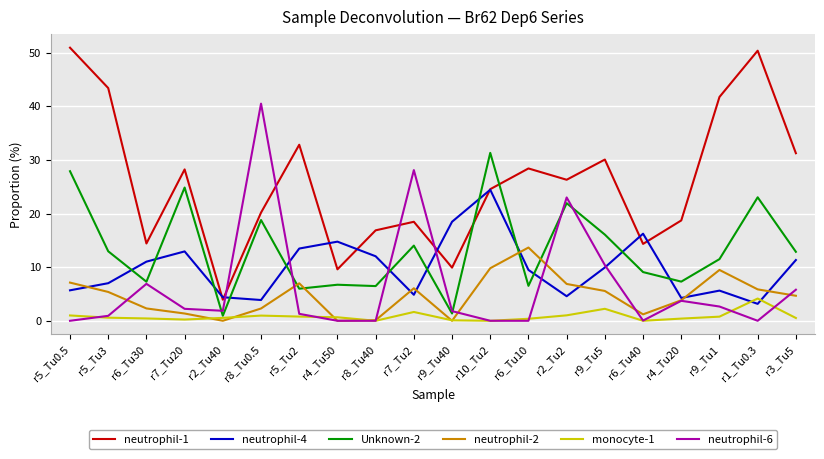

Which series has the widest spread of values?

neutrophil-1